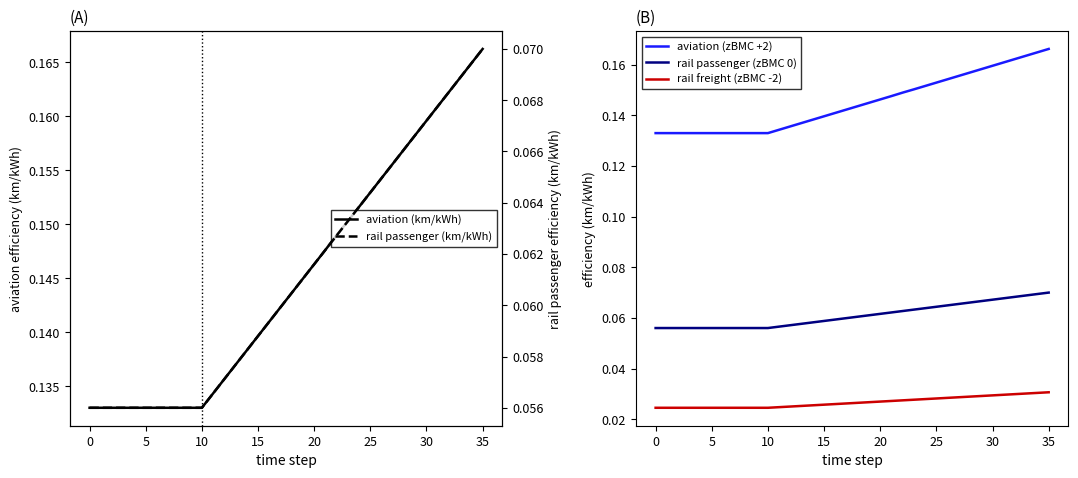

How many lines are shown in the chart?

5